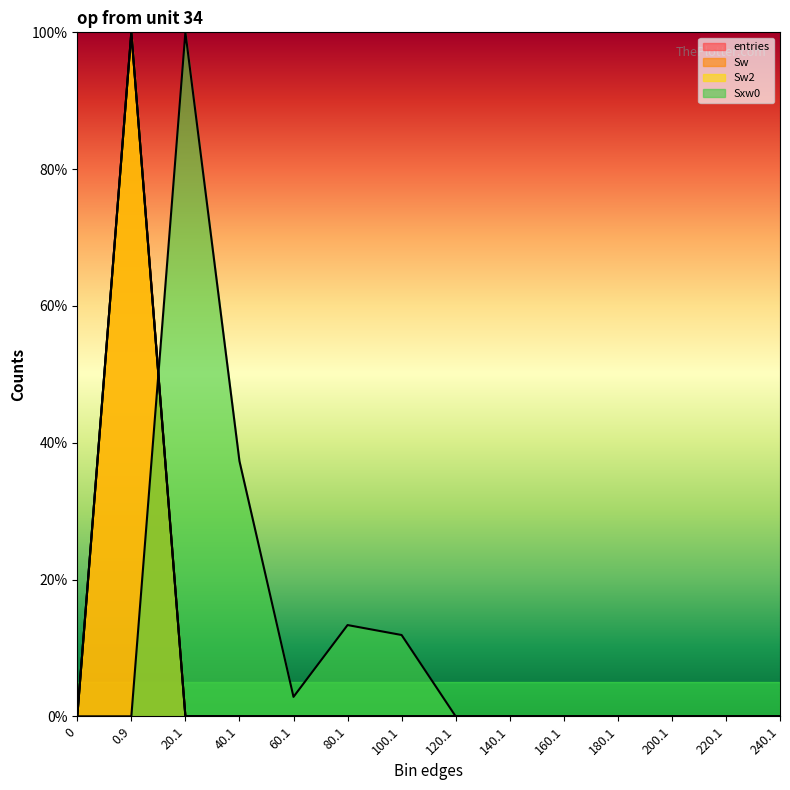

Does the chart have visible grid lines?

No